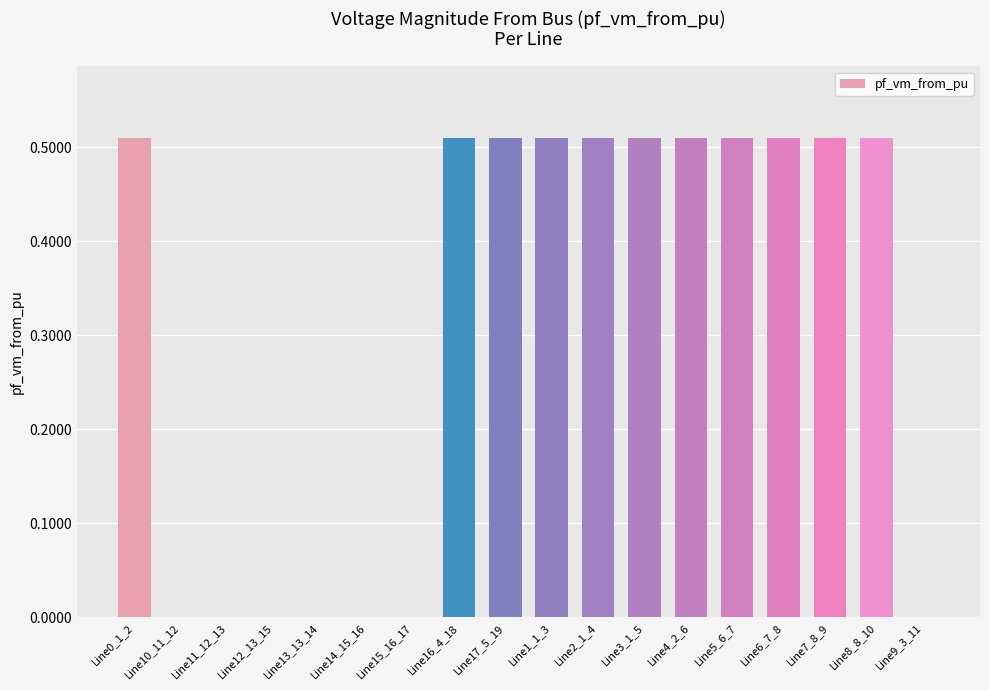

Count the number of data series in this chart.

1